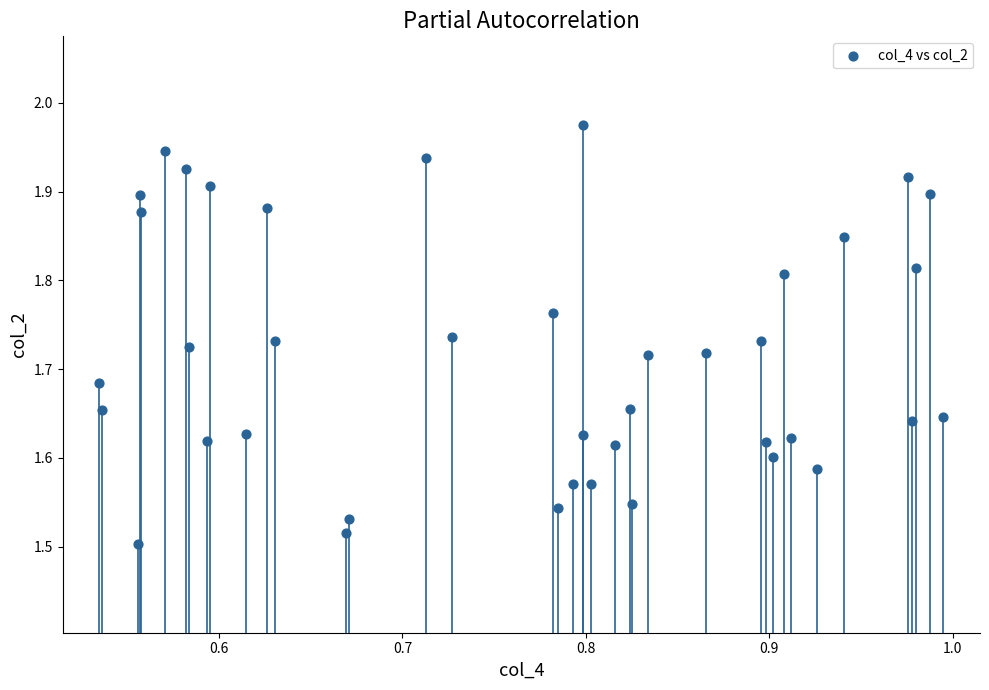

What is the range of Y values (max minus min)?

0.5